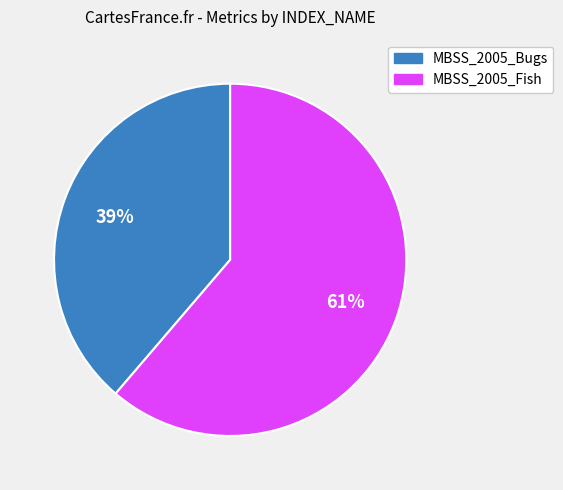

To the nearest percent, what is the average slice percentage?

50%